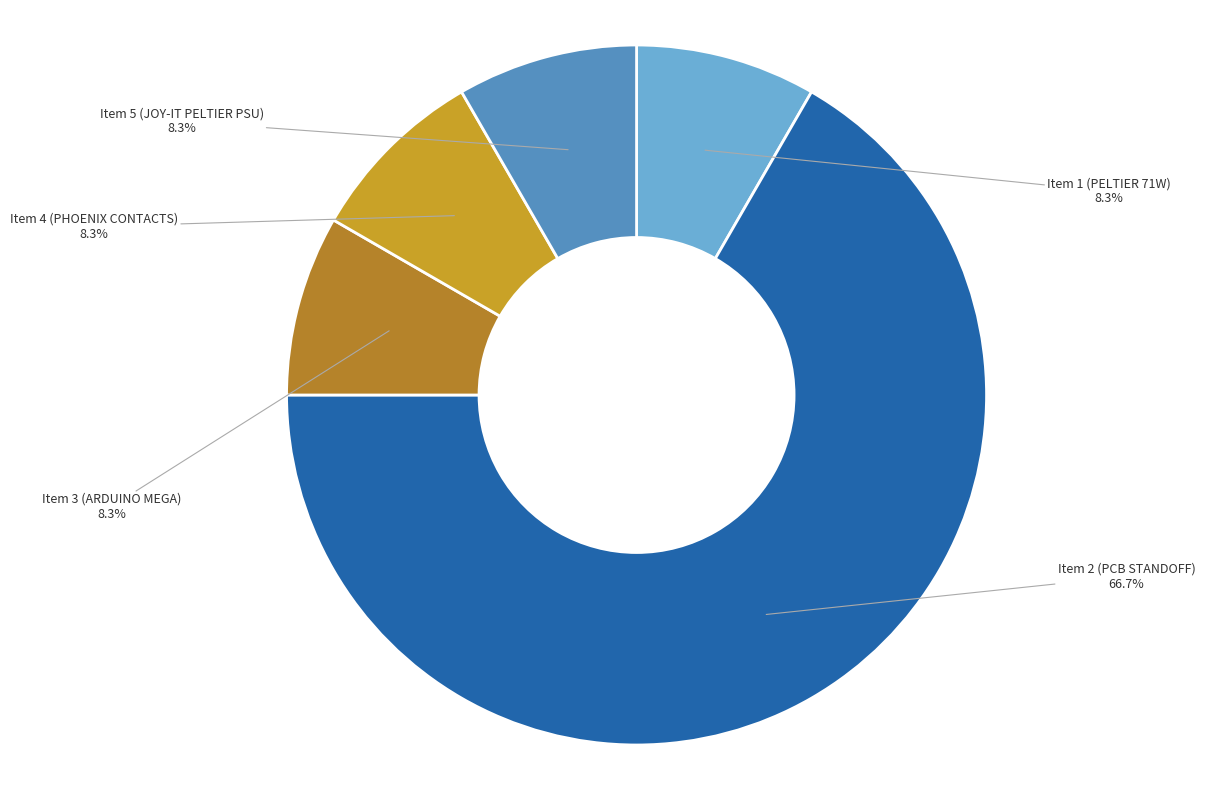

Which slice is the largest?

Item 2 (PCB STANDOFF)